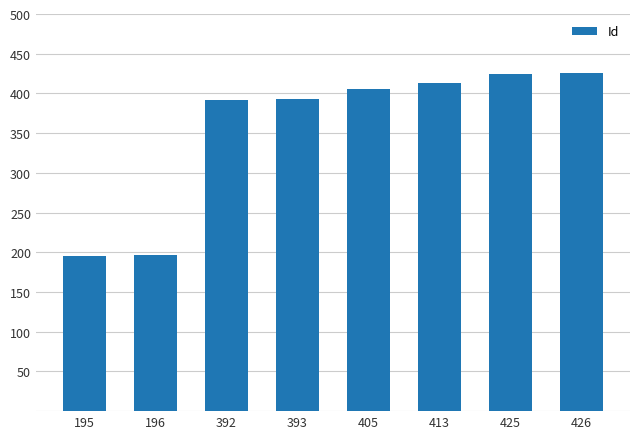

The value at 196 is 196. True or false?

True